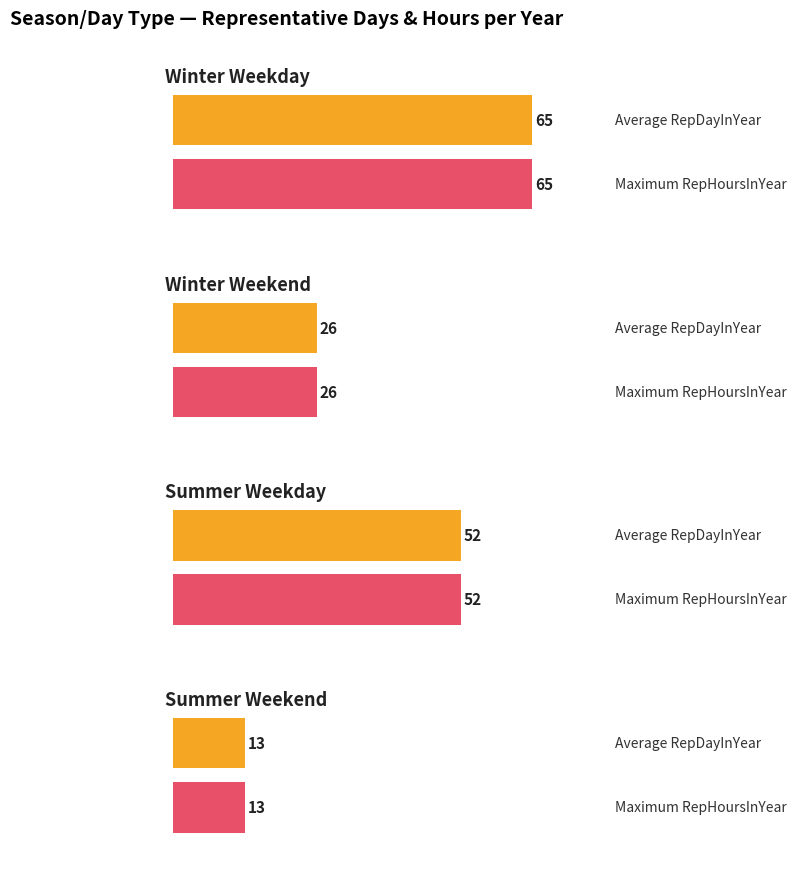

What is the label of the 4th bar from the right?

Winter Weekday